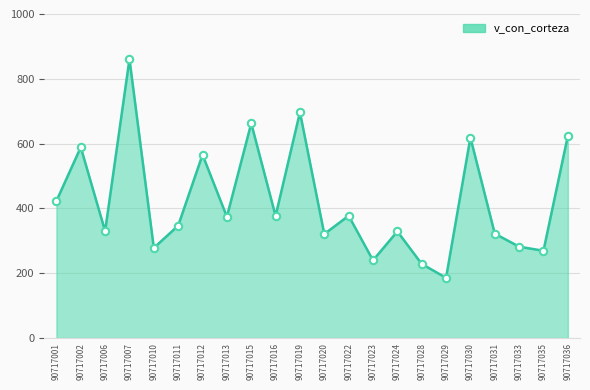

What is the change in value from 90717020 to 90717023?

-81.2